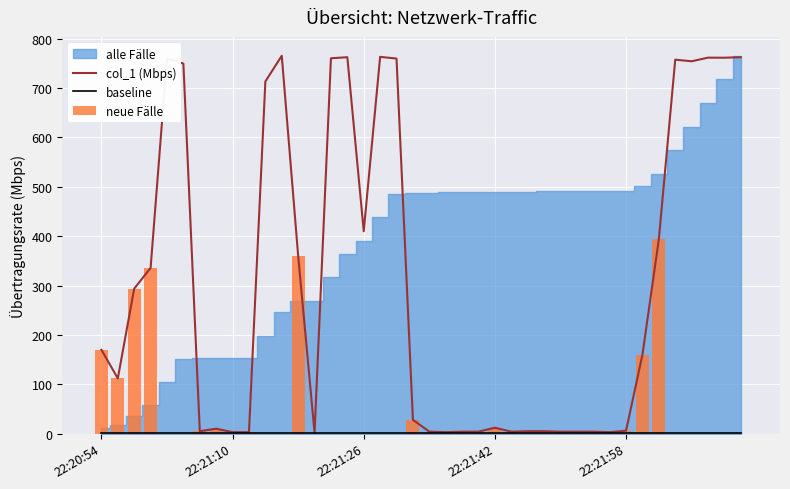

What is the sum of the col_1 (Mbps) values at 20 and 22:21:10?

115.9